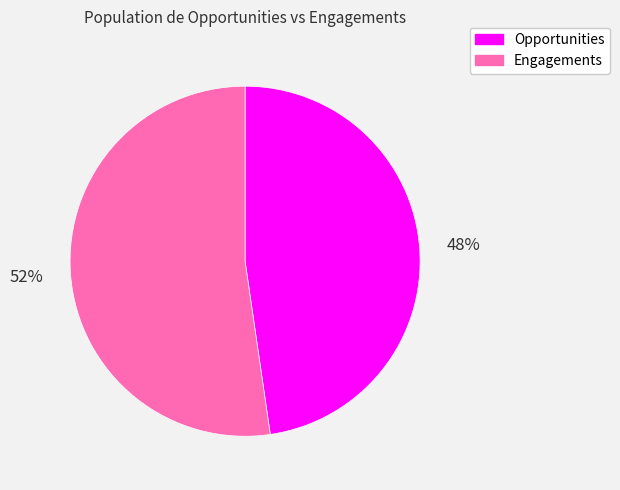

To the nearest percent, what percentage of the pie is Engagements?

52%